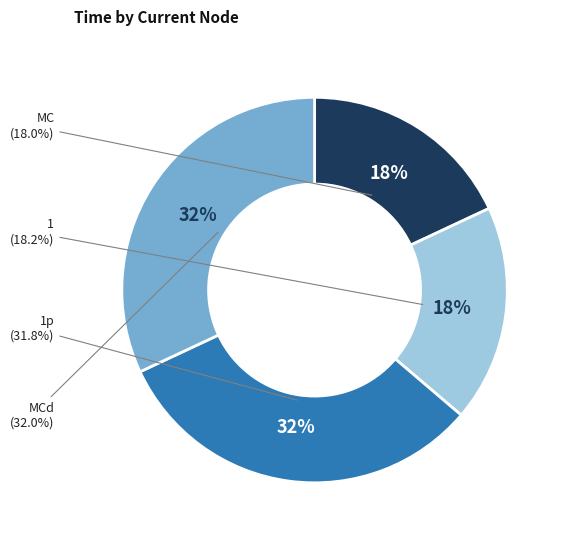

Does any single category account for the majority?

No